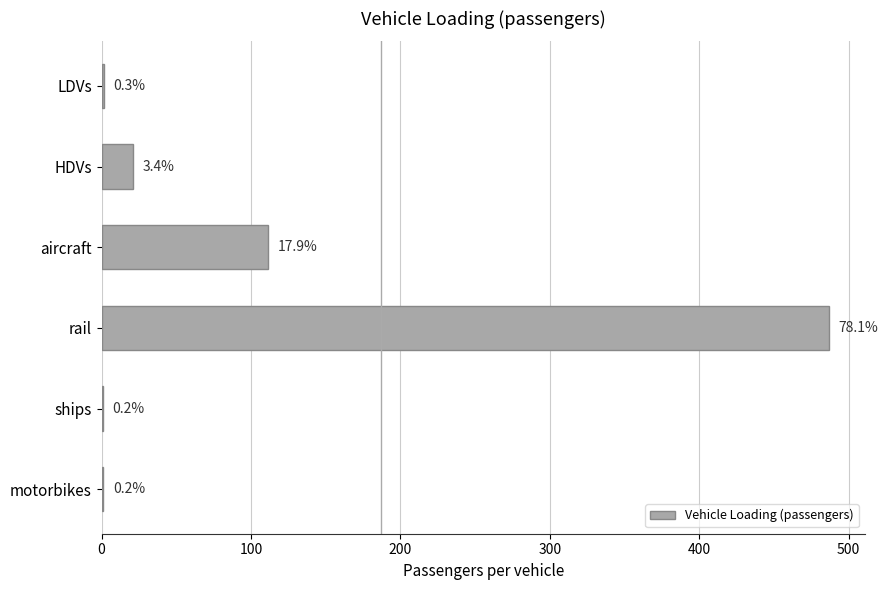

Does the chart contain any negative values?

No